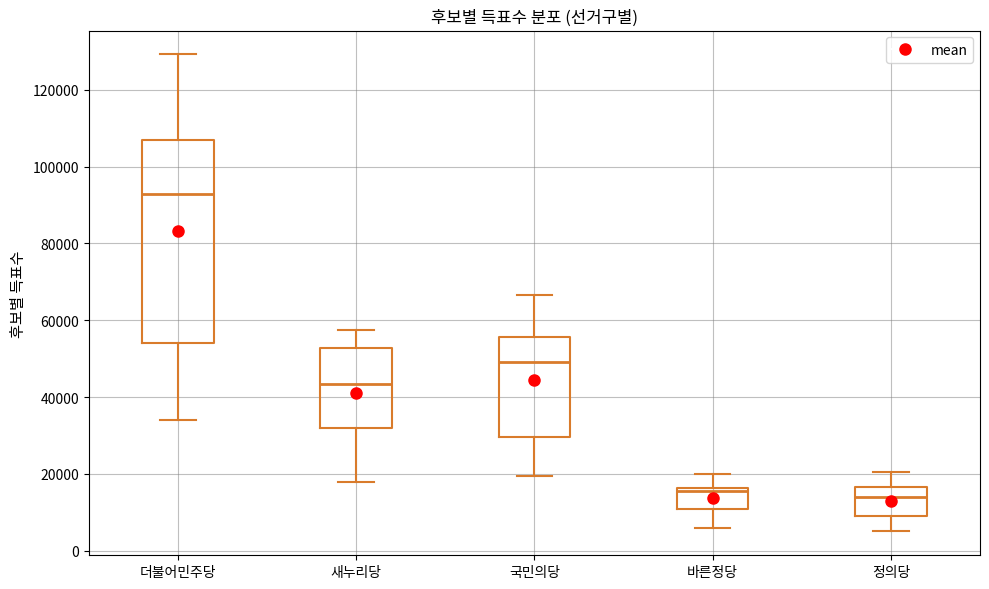

Comparing the boxes themselves (not the whiskers), which one is the tallest?

더불어민주당